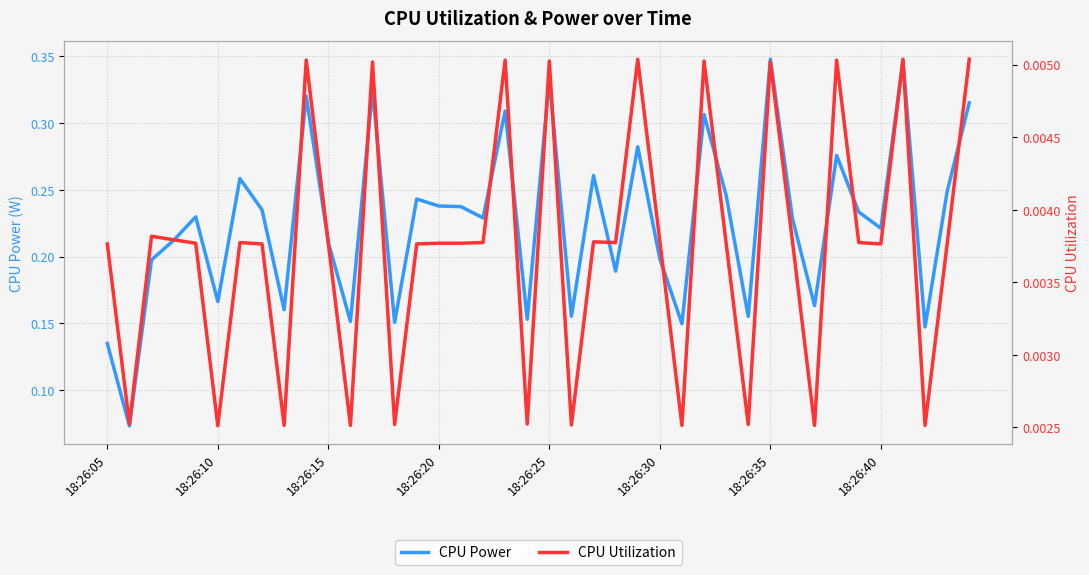

What is the value of the CPU Power point at the 33rd from the left?

0.2